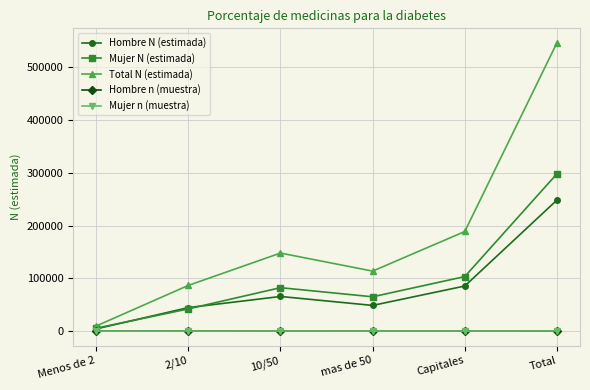

How many data points in Mujer n (muestra) are less than 76?

3